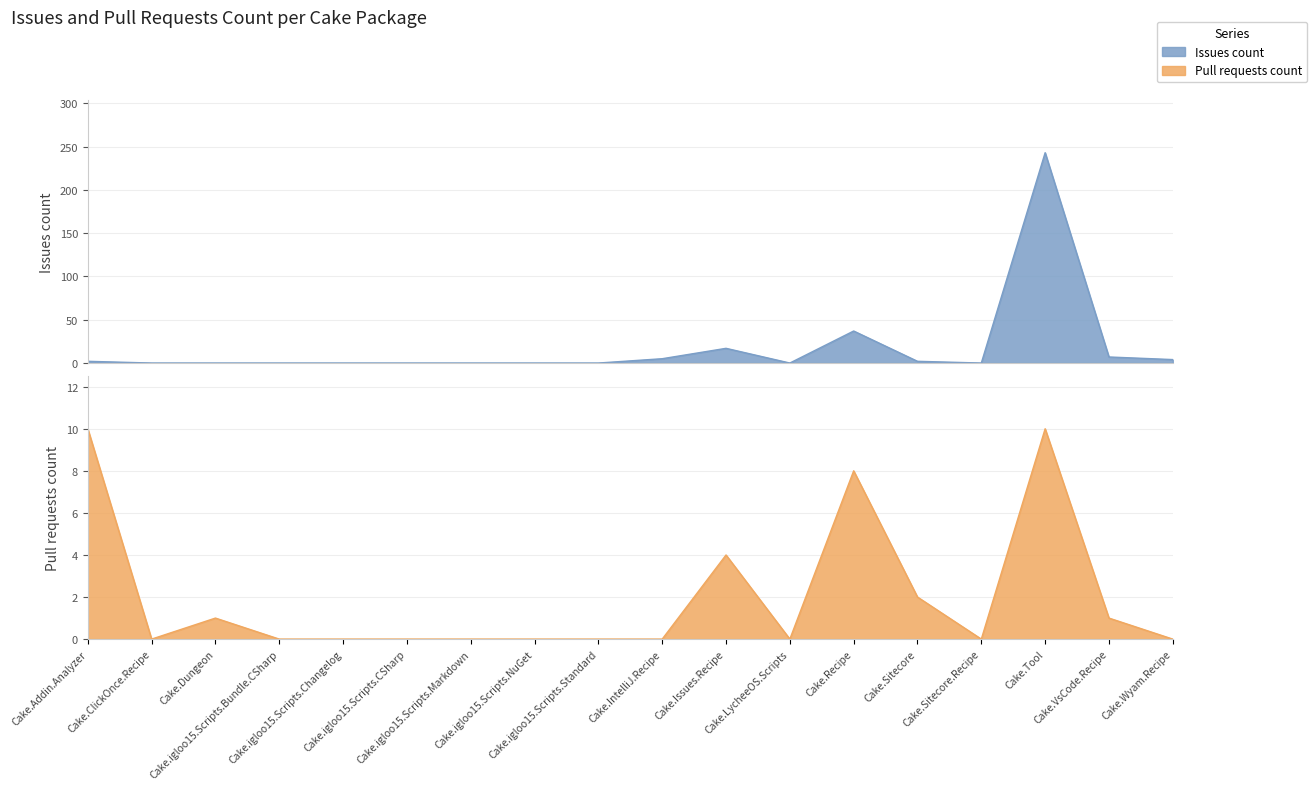

Rank the series at Cake.igloo15.Scripts.Markdown from highest to lowest value.

Issues count, Pull requests count